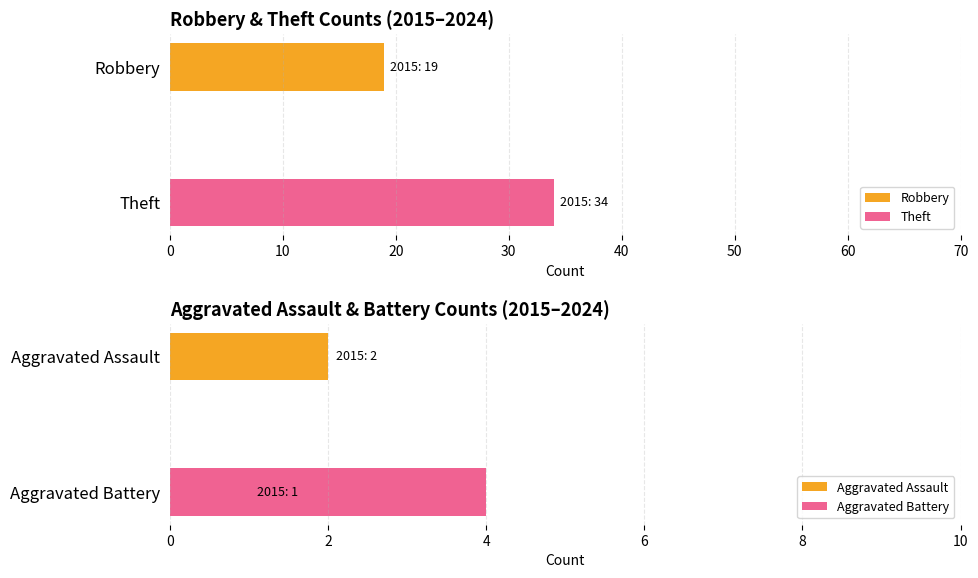

Which series has the largest total across all categories?

Theft